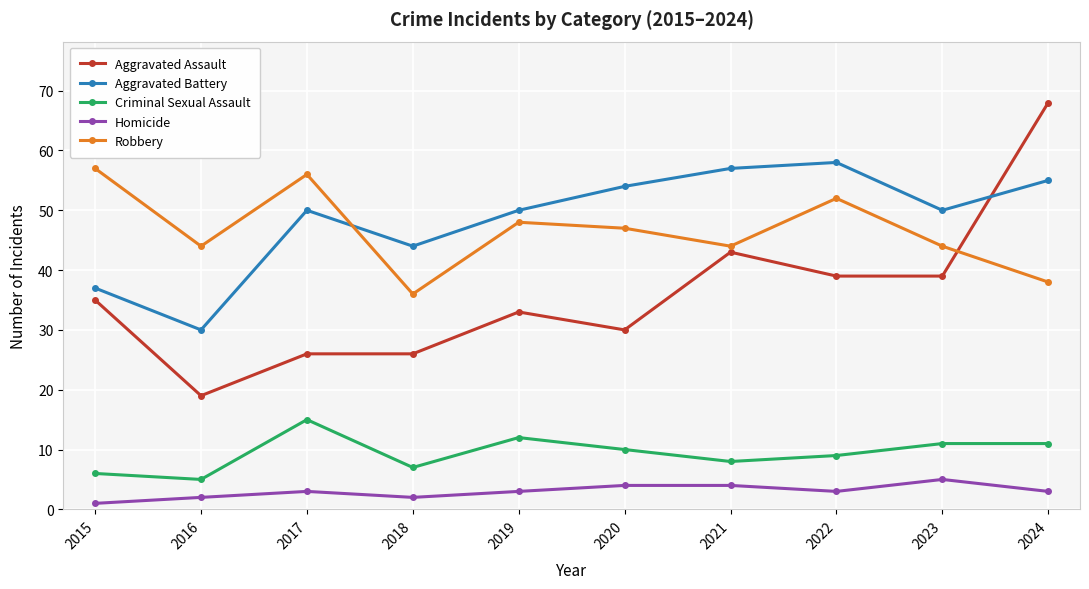

At which label does Aggravated Battery reach its minimum?

2016